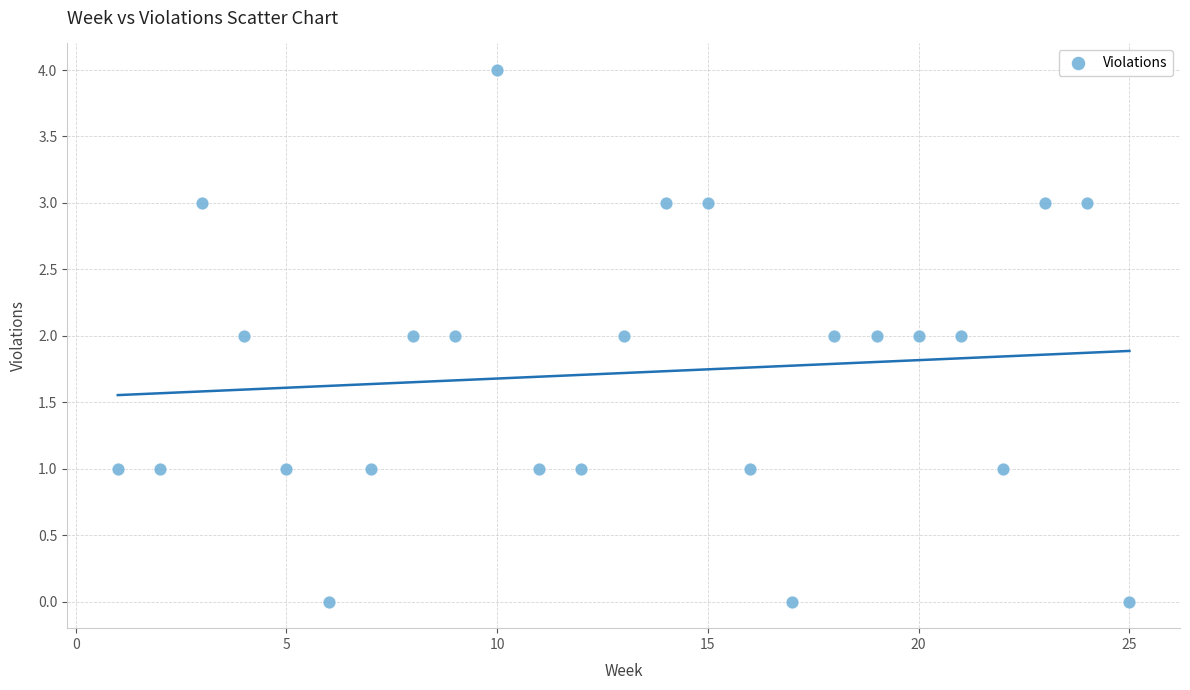

What is the range of X values (max minus min)?

24